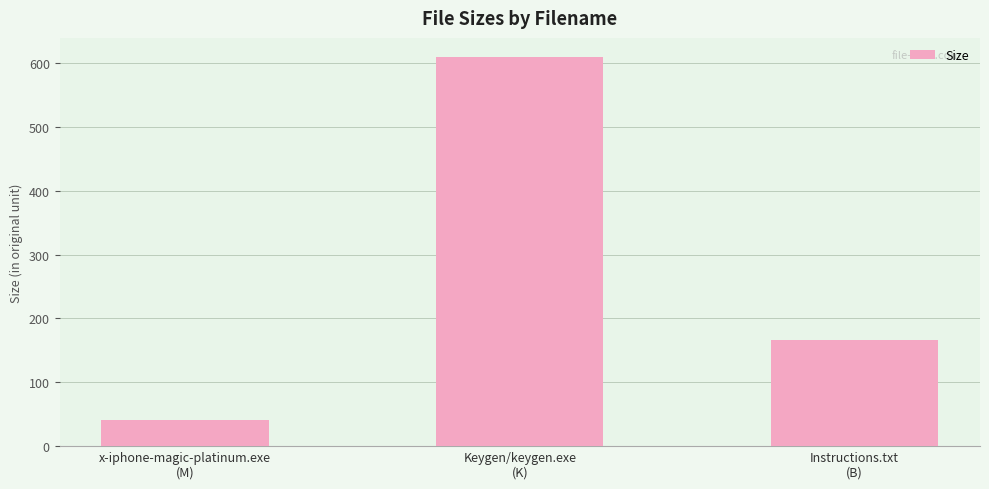

Does the chart contain any negative values?

No